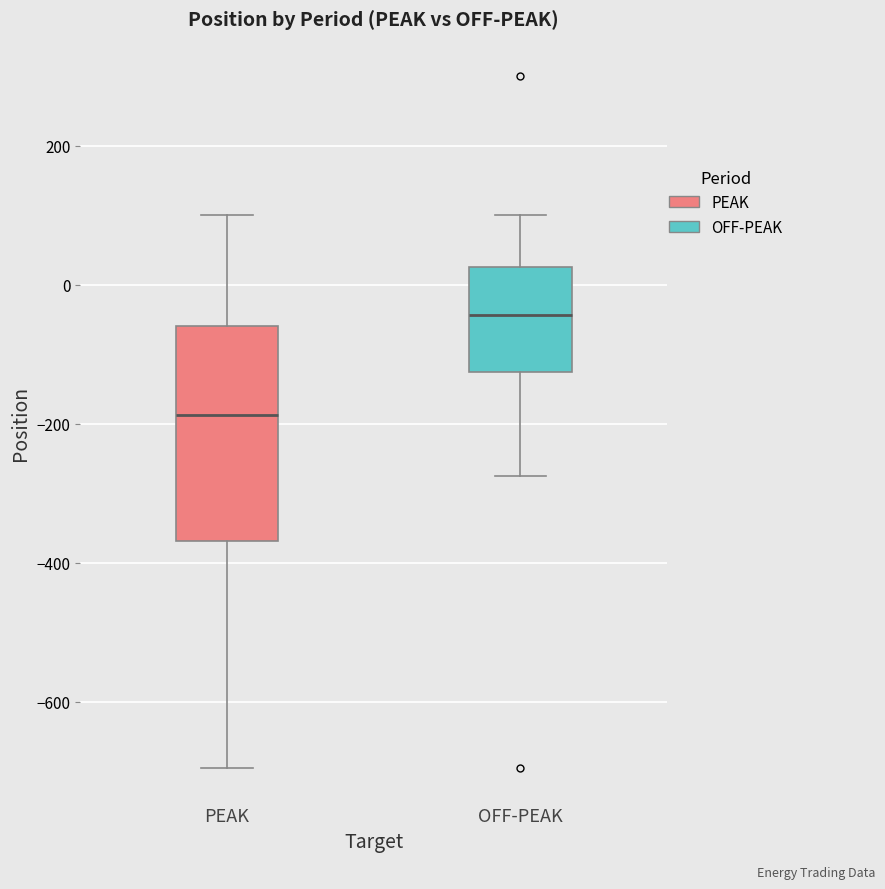

Comparing the boxes themselves (not the whiskers), which one is the tallest?

PEAK